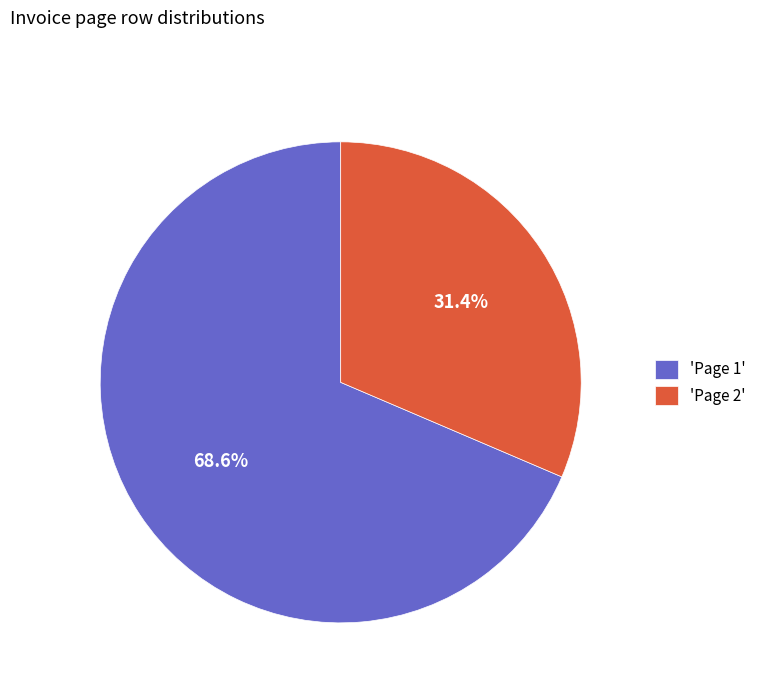

Does any single category account for the majority?

Yes